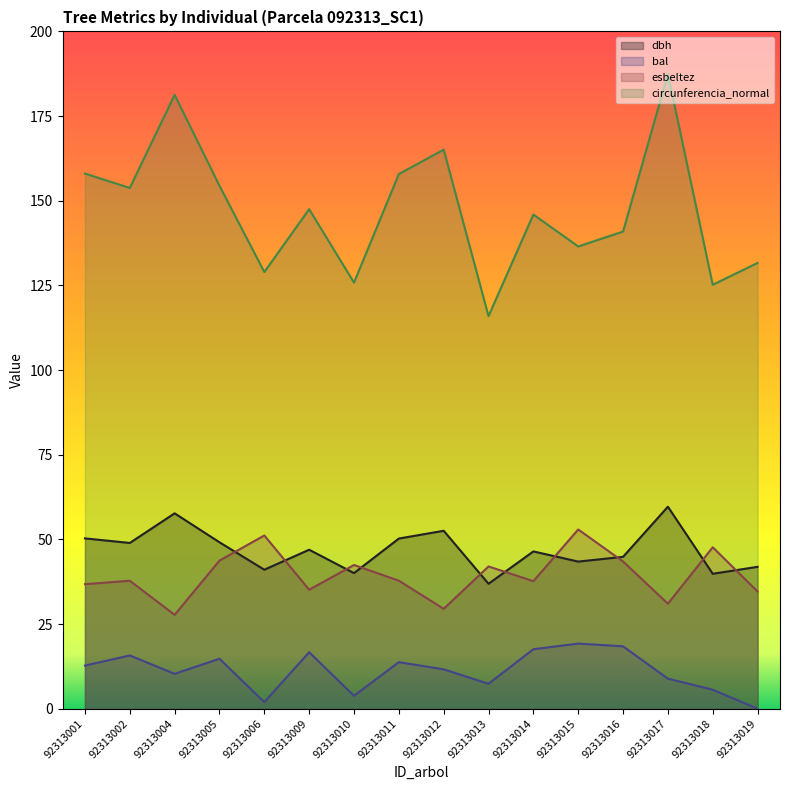

At which label is dbh closest to 48?

92313002